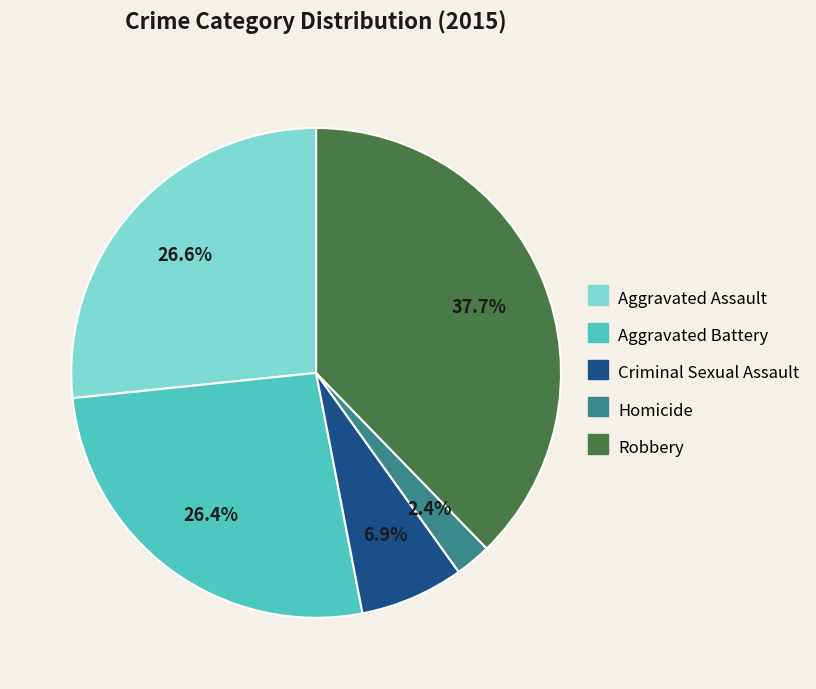

Does any single category account for the majority?

No